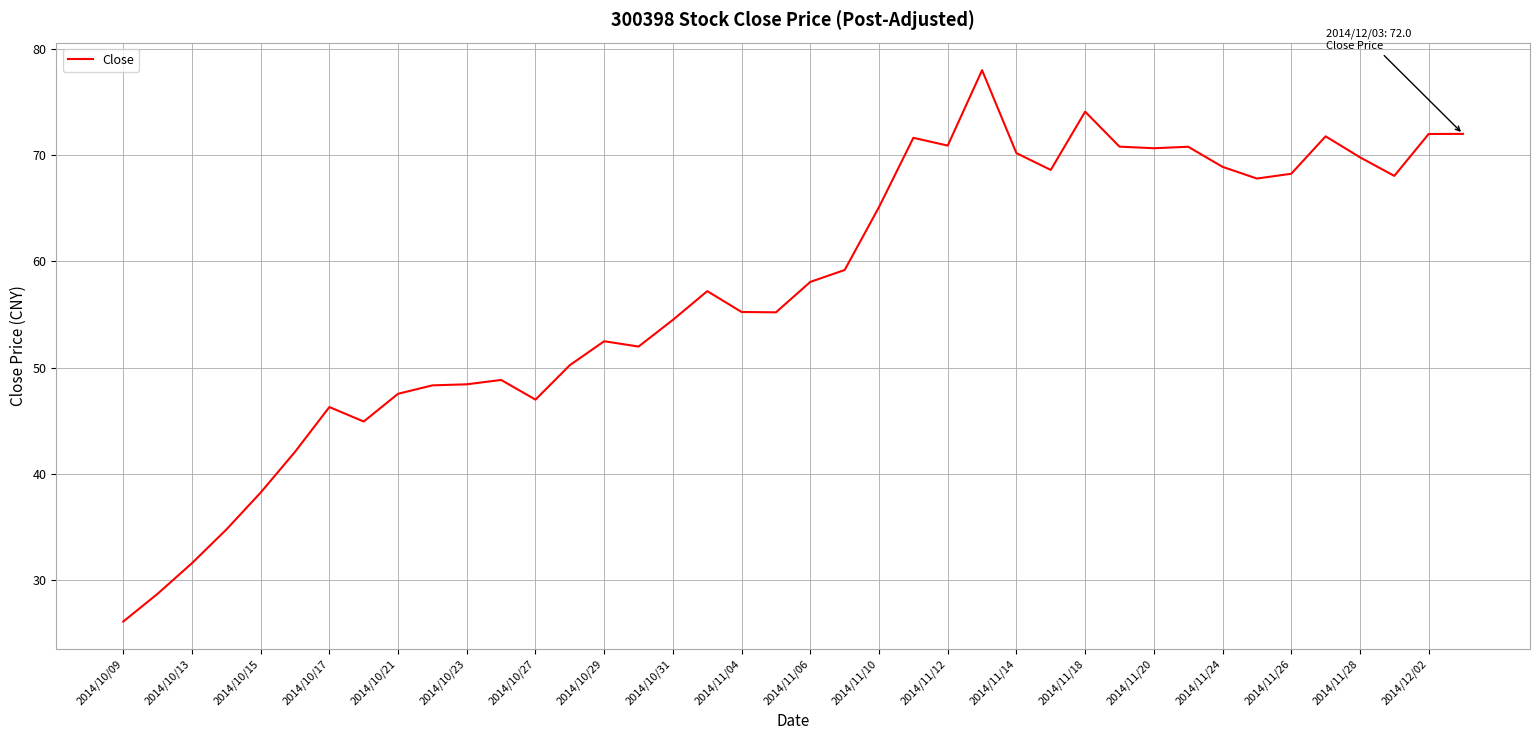

What is the difference between the second highest and second lowest values?

45.3